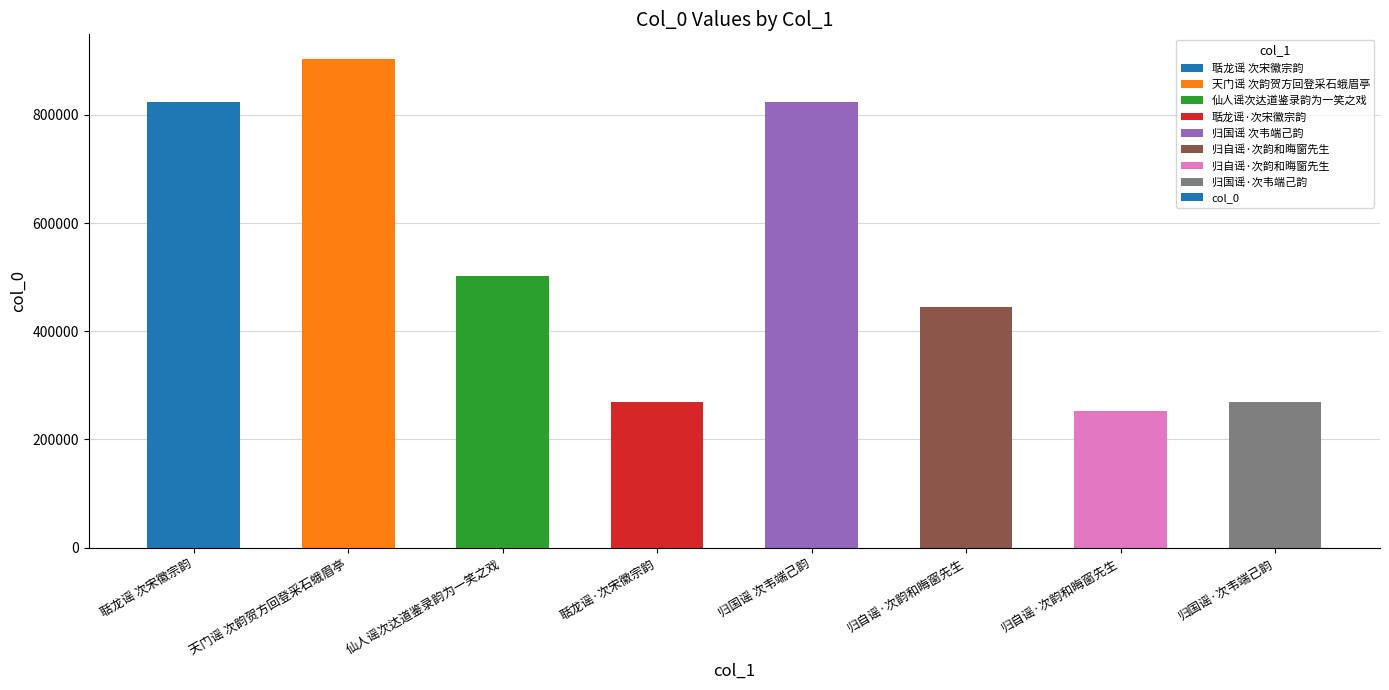

List the labels in order of value, smallest first.

归自谣·次韵和晦窗先生, 聒龙谣·次宋徽宗韵, 归国谣·次韦端己韵, 归自谣·次韵和晦窗先生, 仙人谣次达道鉴录韵为一笑之戏, 聒龙谣 次宋徽宗韵, 归国谣 次韦端己韵, 天门谣 次韵贺方回登采石蛾眉亭